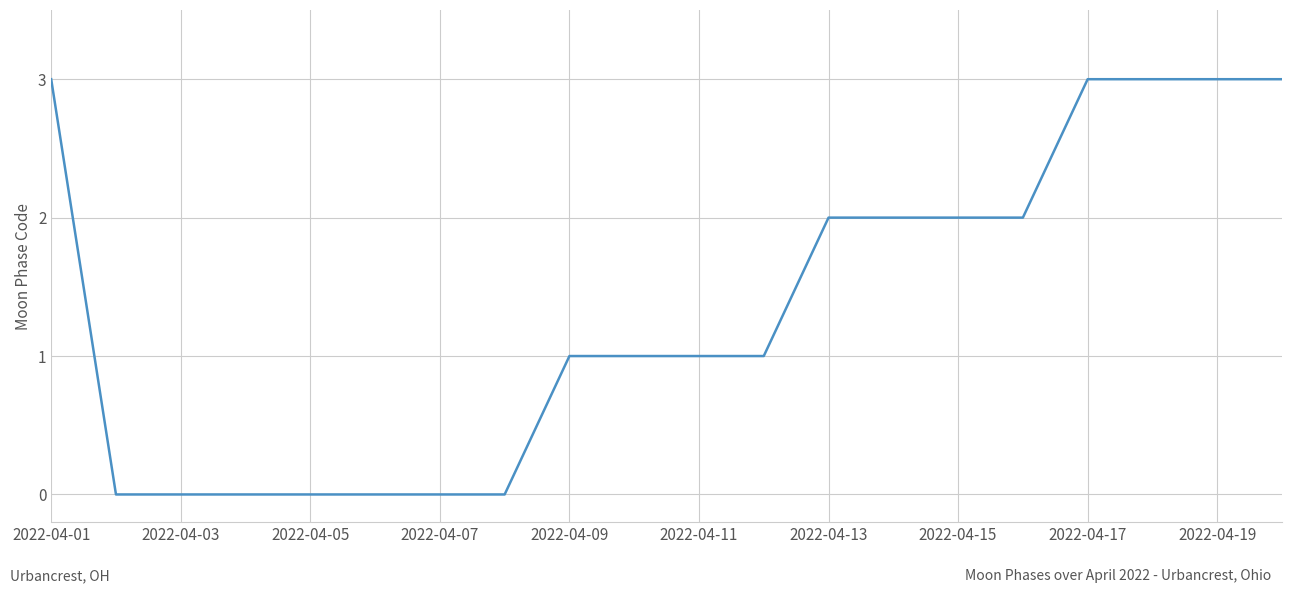

What is the maximum value shown in the chart?

3